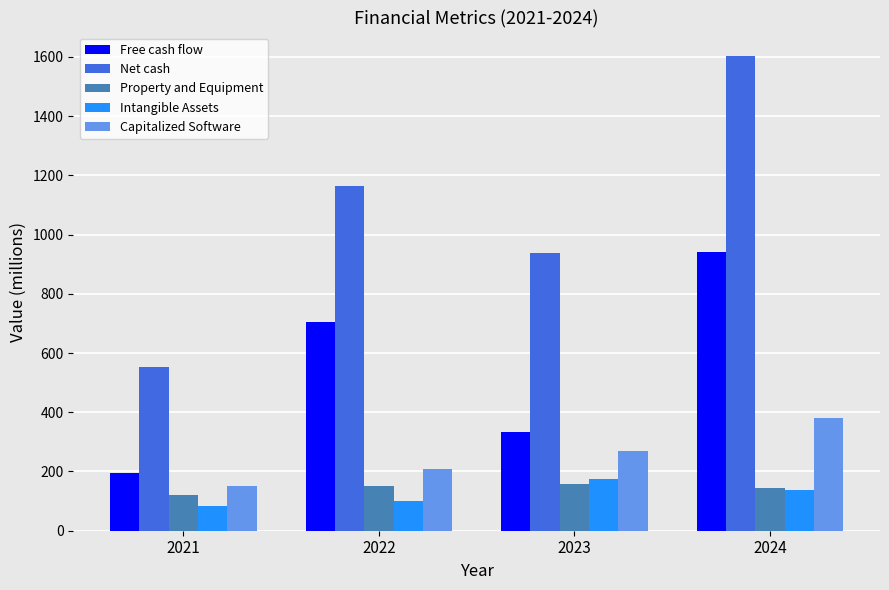

What is the difference between the maximum and minimum values in the Intangible Assets series?

90